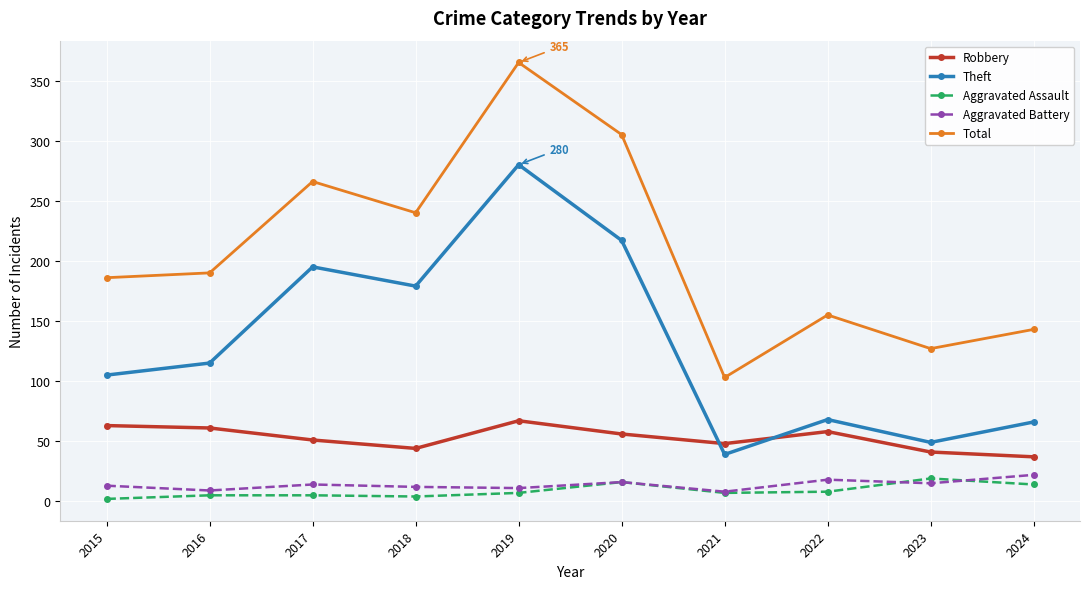

Is it true that Robbery equals 48 at 2021?

True